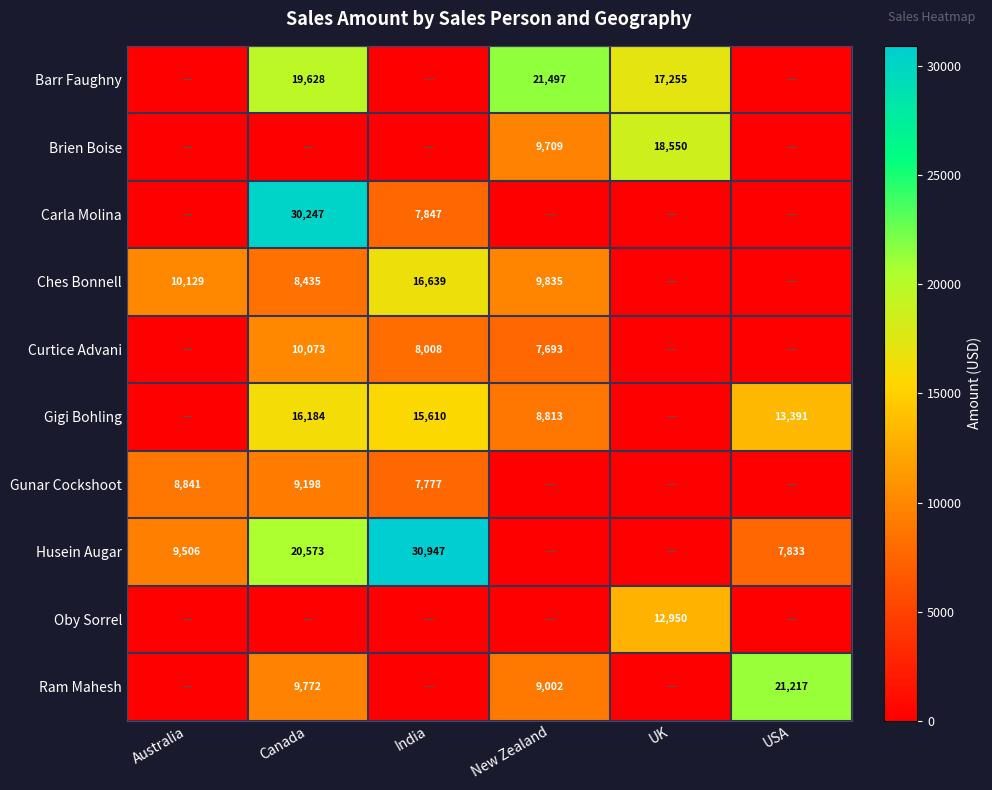

At which category is the sum across all series the highest?

Canada